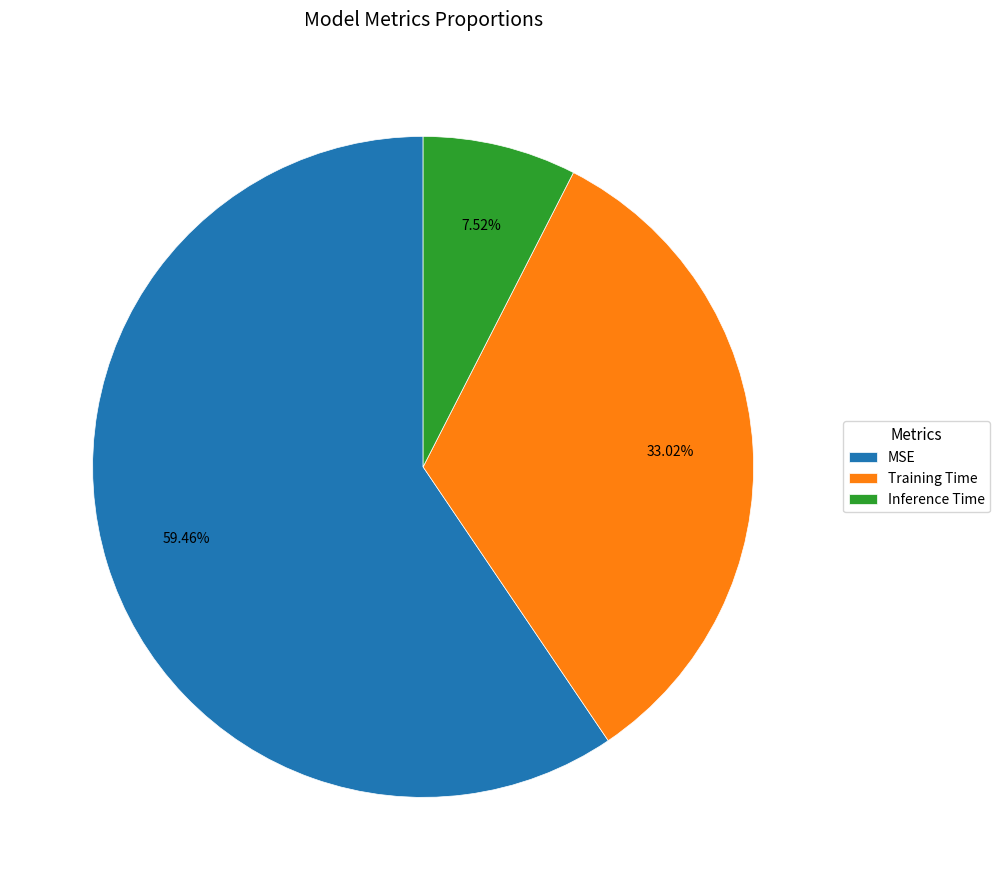

How much of the chart is everything except Inference Time?

92.5%